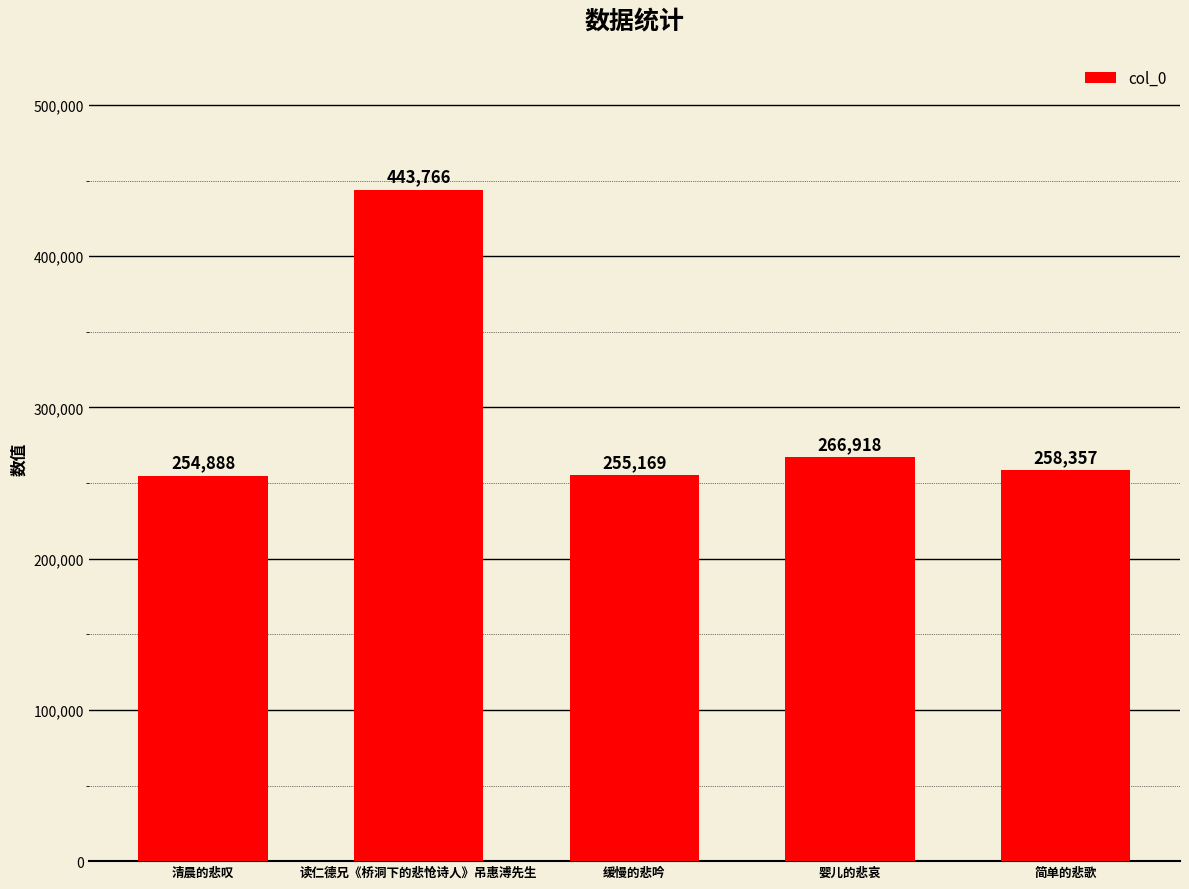

True or false: the data shows 369013 at 简单的悲歌.

False